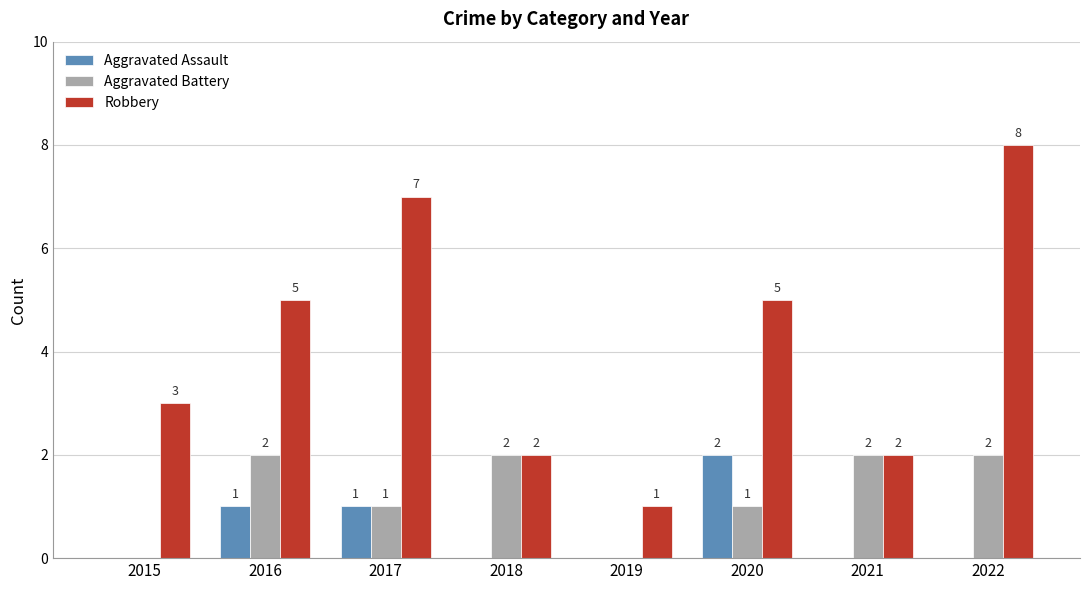

What are all the series names shown in the legend?

Aggravated Assault, Aggravated Battery, Robbery